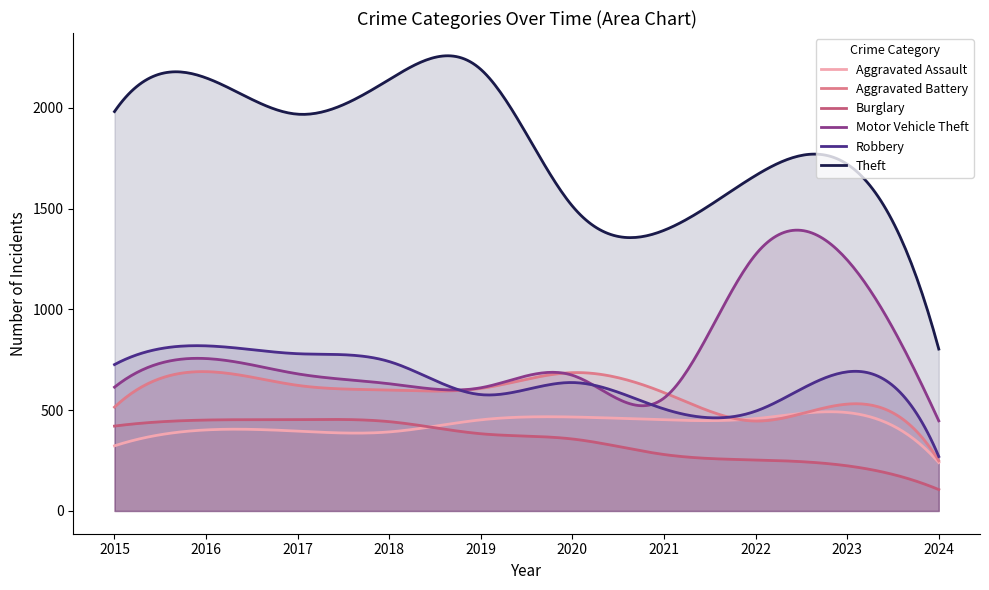

True or false: Theft and Burglary cross at least once.

False